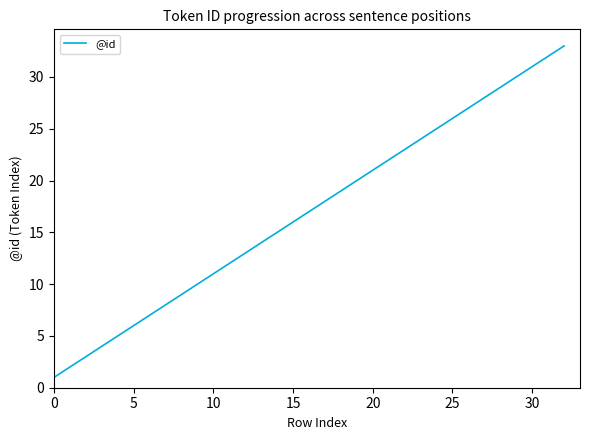

Reading left to right, extract all data points from this chart.

1	2	3	4	5	6	7	8	9	10	11	12	13	14	15	16	17	18	19	20	21	22	23	24	25	26	27	28	29	30	31	32	33